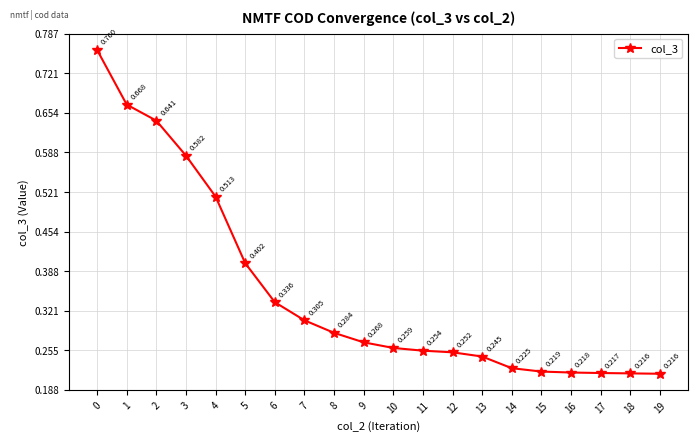

True or false: the data has more than 0 interior local peaks.

False